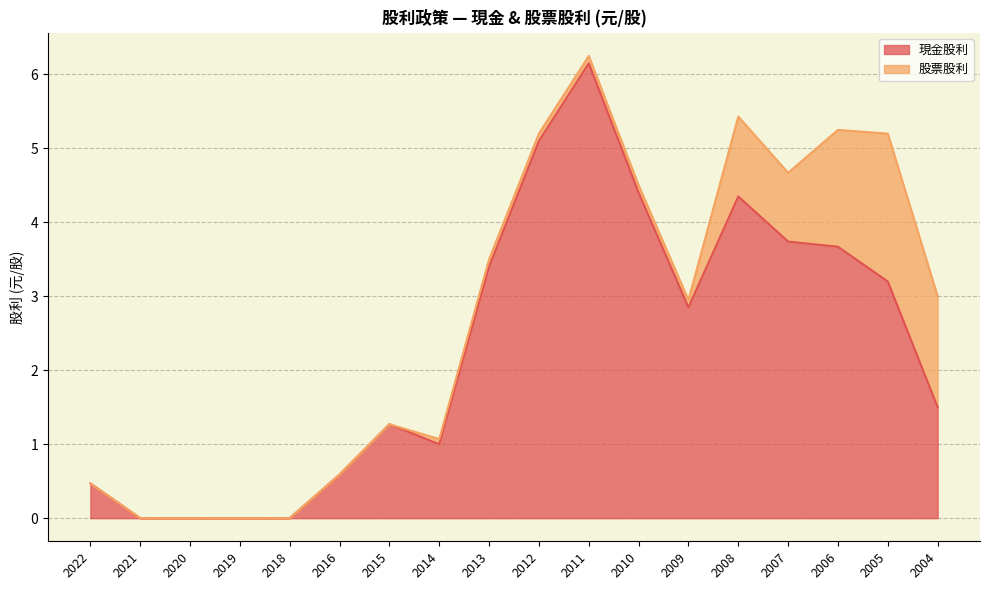

Which category has the highest value across all series?

2011